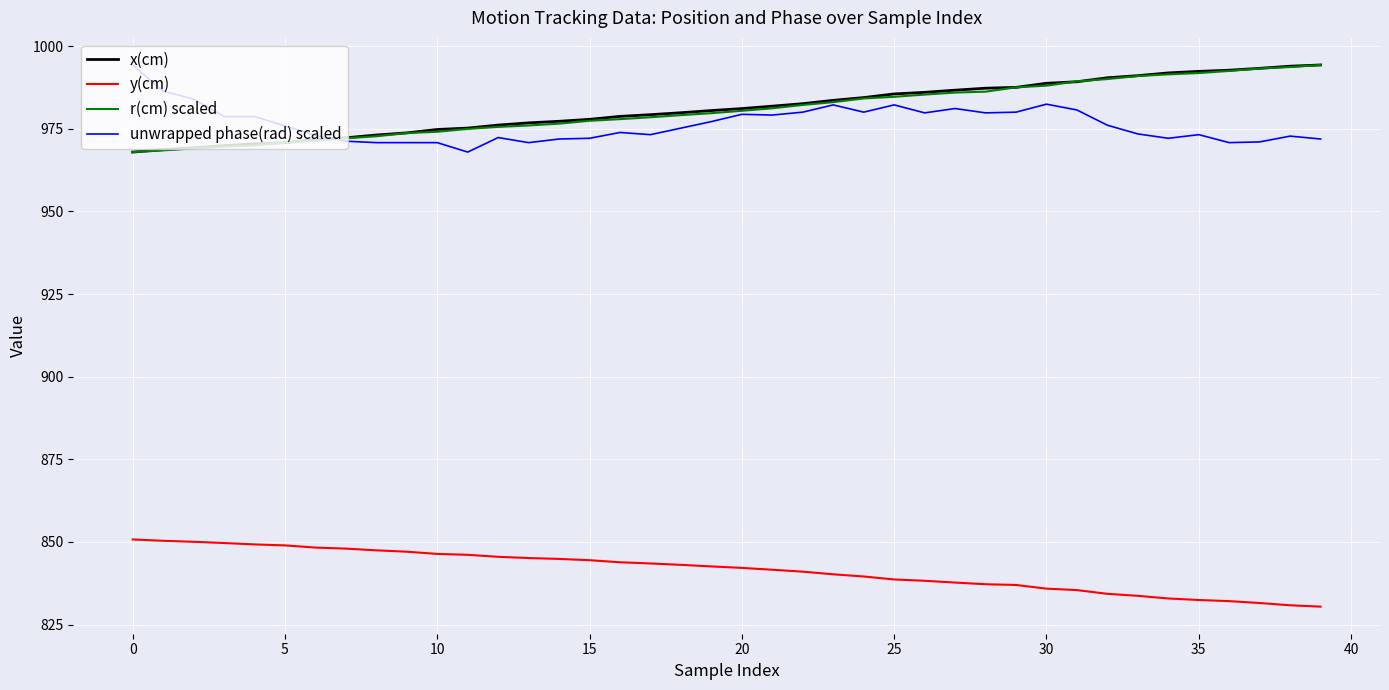

What is the maximum value for unwrapped phase(rad) scaled?

994.3